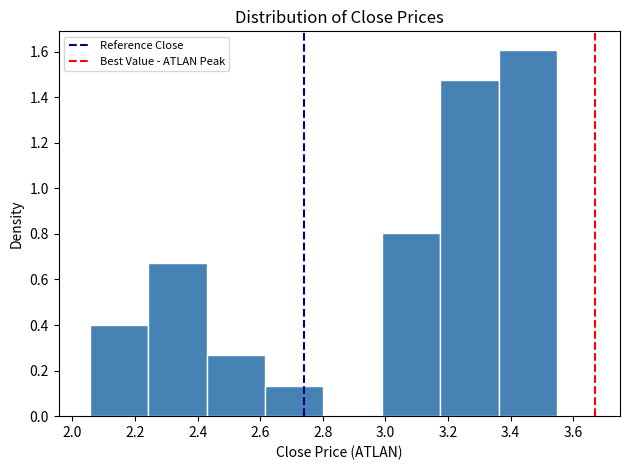

Reading left to right, list every bar in this chart as the range it spans on the x-axis followed by its height. Neither the bar edges nor the heights are printed on the chart, so give them approximately, as read against the axes.

2.06 to 2.24: 0.40
2.24 to 2.42: 0.68
2.42 to 2.62: 0.26
2.62 to 2.80: 0.14
2.80 to 2.98: 0
2.98 to 3.18: 0.80
3.18 to 3.36: 1.48
3.36 to 3.54: 1.60